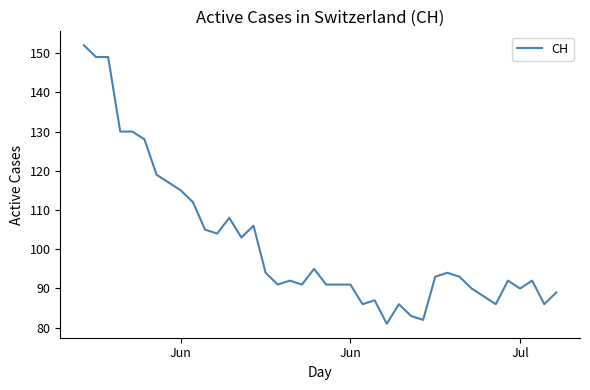

What is the minimum value shown in the chart?

81